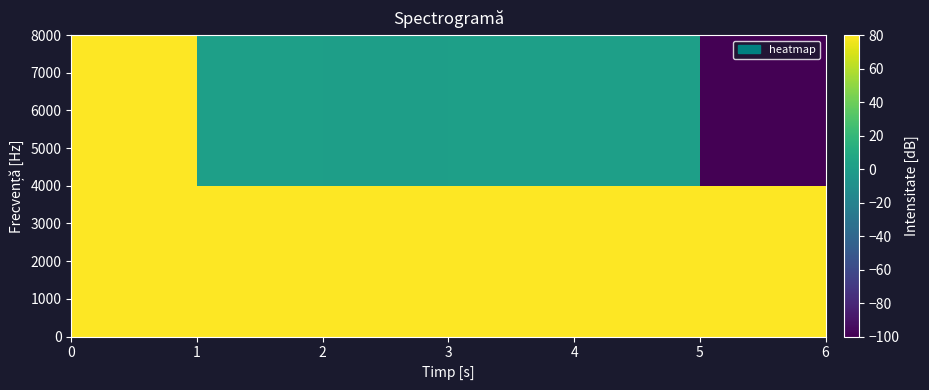

Reading left to right, extract all data points from this chart.

2000: 80.0	80.0	80.0	80.0	80.0	80.0
6000: 80.0	1.5	1.0	1.5	1.5	-100.0